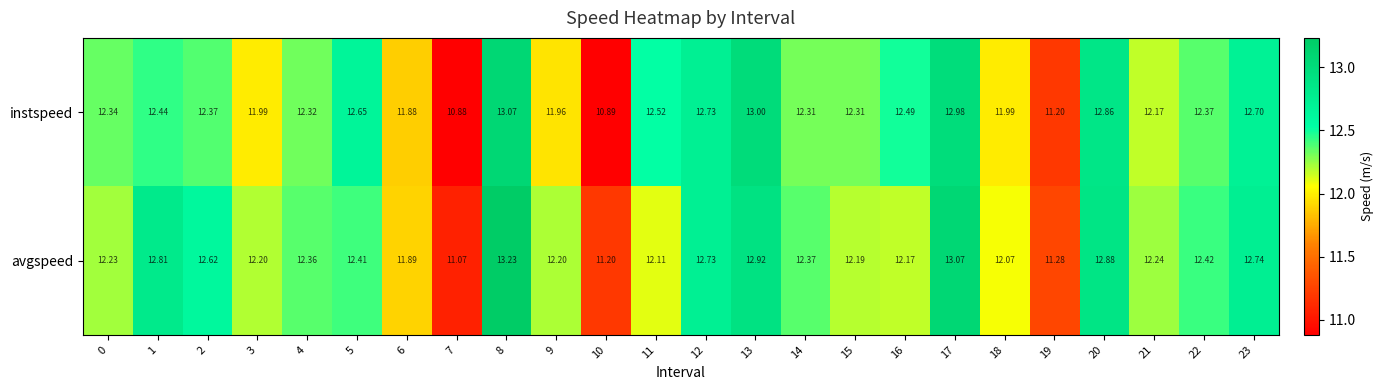

Is the value of avgspeed at 12 greater than the value of instspeed at 1?

Yes